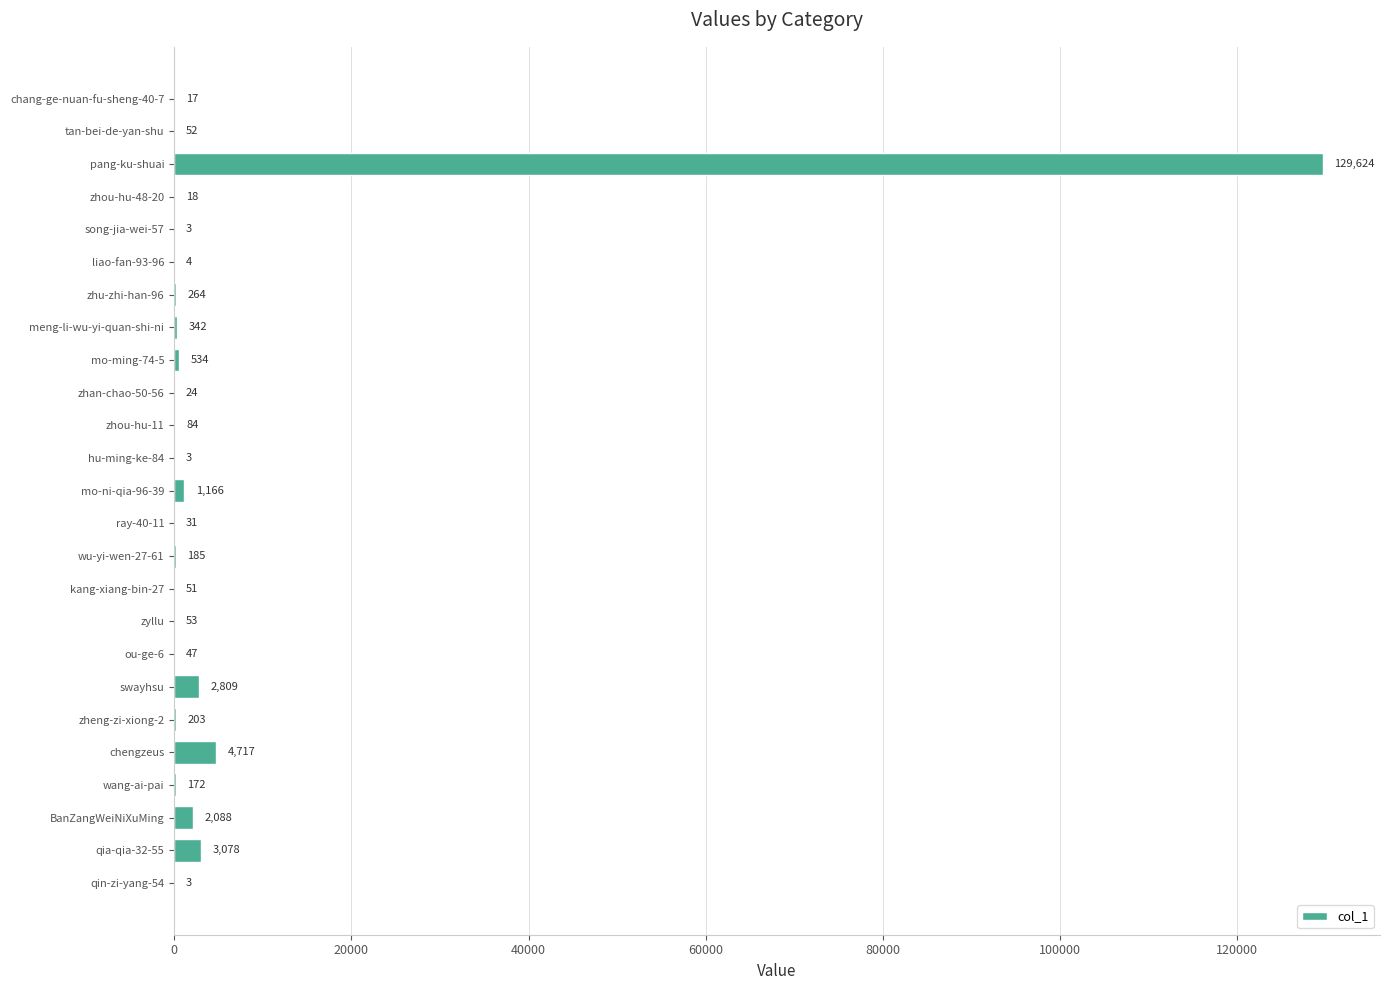

Reading top to bottom, list all the values displayed in this chart.

chang-ge-nuan-fu-sheng-40-7=17	tan-bei-de-yan-shu=52	pang-ku-shuai=129624	zhou-hu-48-20=18	song-jia-wei-57=3	liao-fan-93-96=4	zhu-zhi-han-96=264	meng-li-wu-yi-quan-shi-ni=342	mo-ming-74-5=534	zhan-chao-50-56=24	zhou-hu-11=84	hu-ming-ke-84=3	mo-ni-qia-96-39=1166	ray-40-11=31	wu-yi-wen-27-61=185	kang-xiang-bin-27=51	zyllu=53	ou-ge-6=47	swayhsu=2809	zheng-zi-xiong-2=203	chengzeus=4717	wang-ai-pai=172	BanZangWeiNiXuMing=2088	qia-qia-32-55=3078	qin-zi-yang-54=3